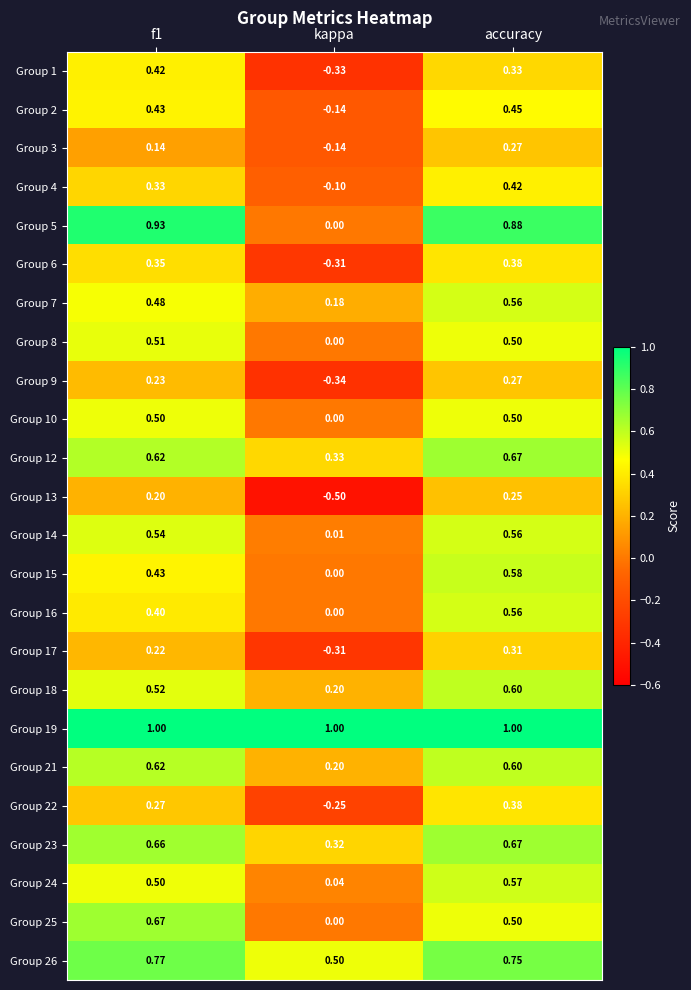

Which label corresponds to the smallest value in the chart?

kappa